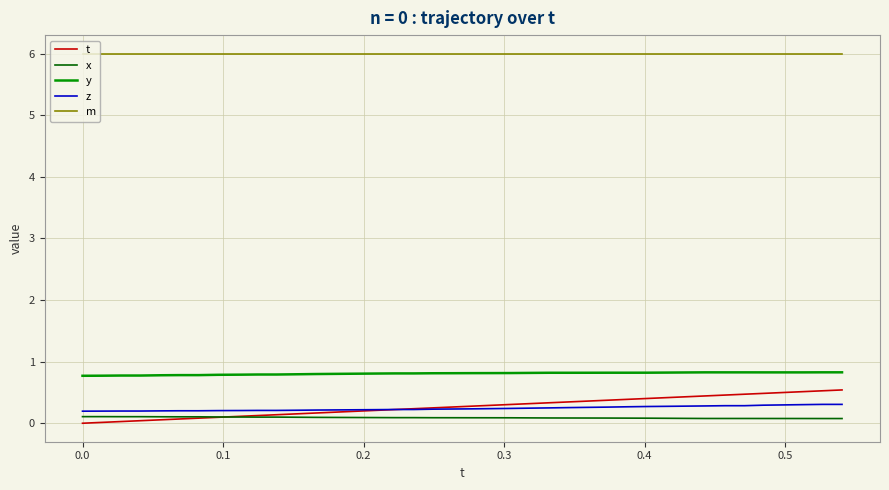

True or false: y and m cross at least once.

False